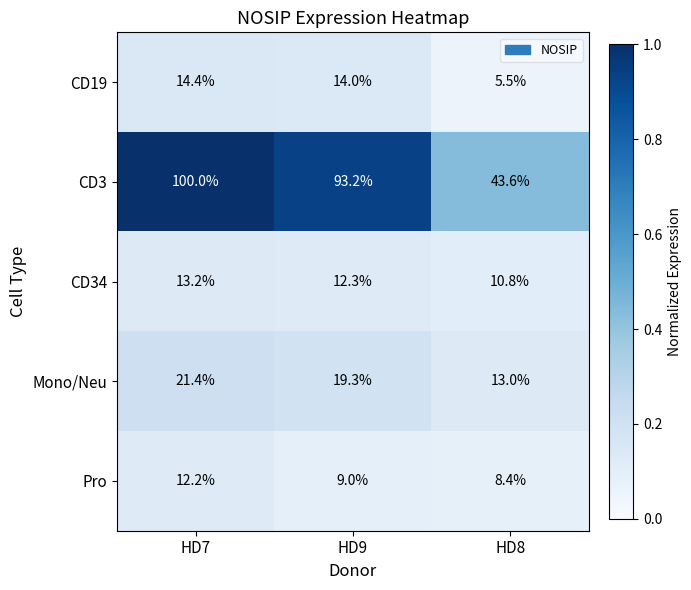

Where is CD34 nearest to the value 12?

HD9